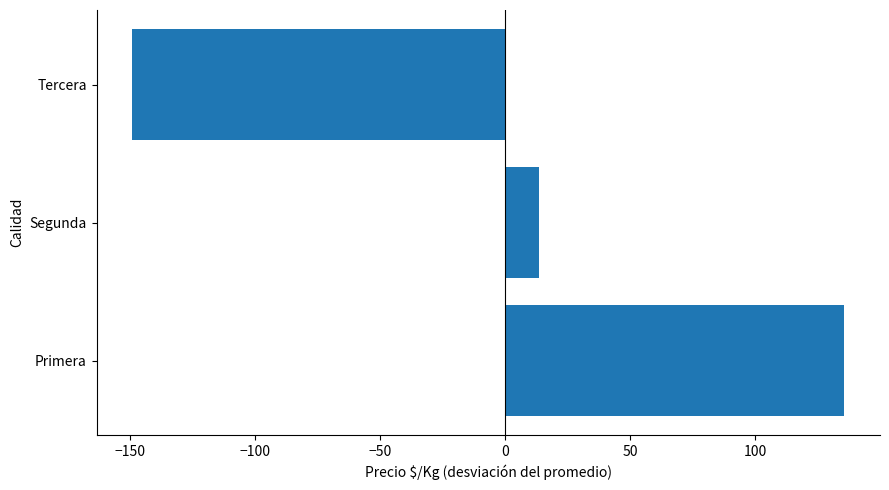

List the labels in order of value, smallest first.

Tercera, Segunda, Primera